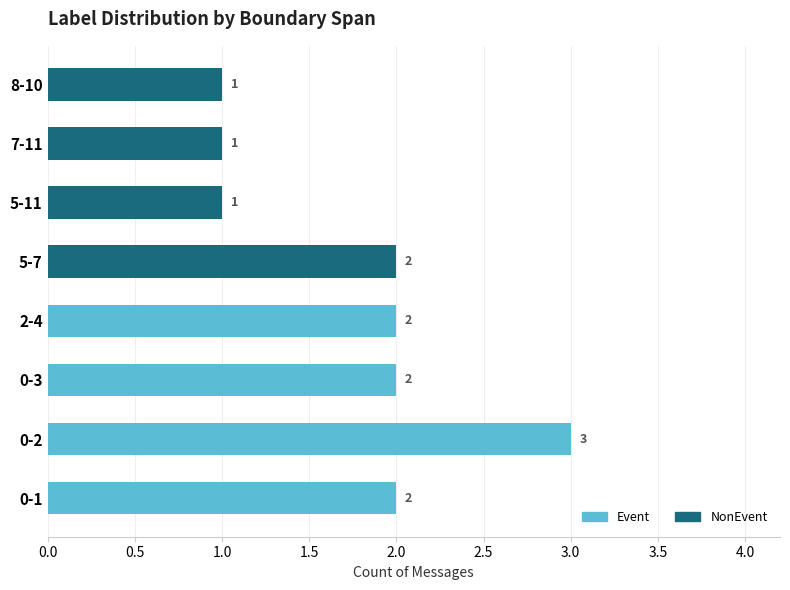

At which category is the sum across all series the highest?

0-2